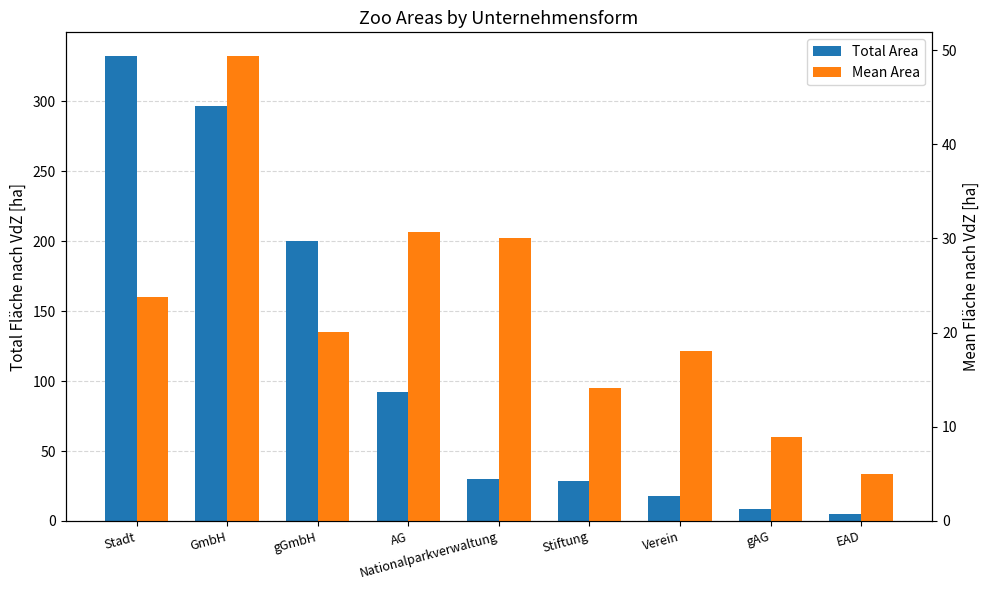

Rank the categories by Total Area value from highest to lowest.

Stadt, GmbH, gGmbH, AG, Nationalparkverwaltung, Stiftung, Verein, gAG, EAD